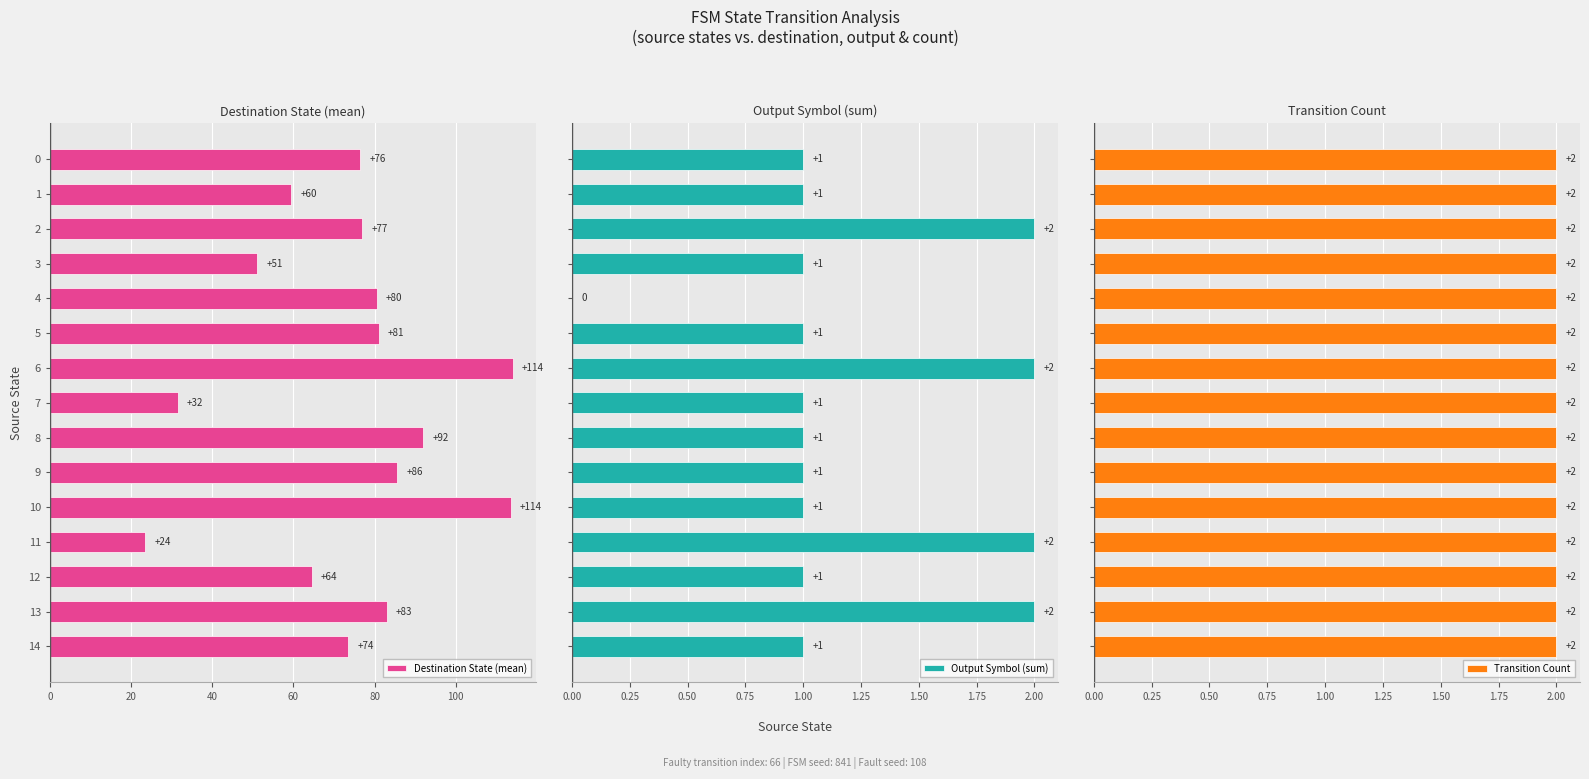

What is the spread (max minus min) of values at 80?

80.5